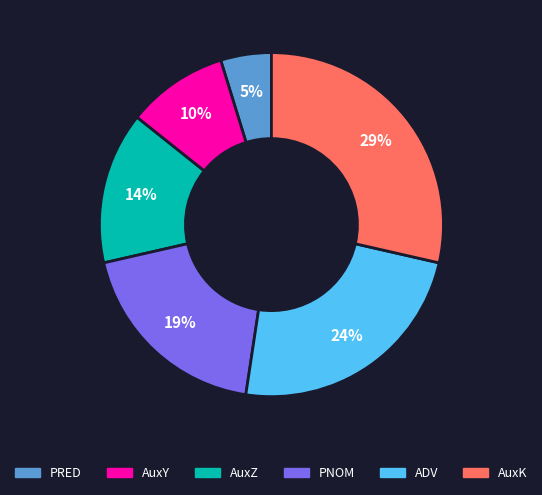

What is the largest slice in the pie chart?

AuxK